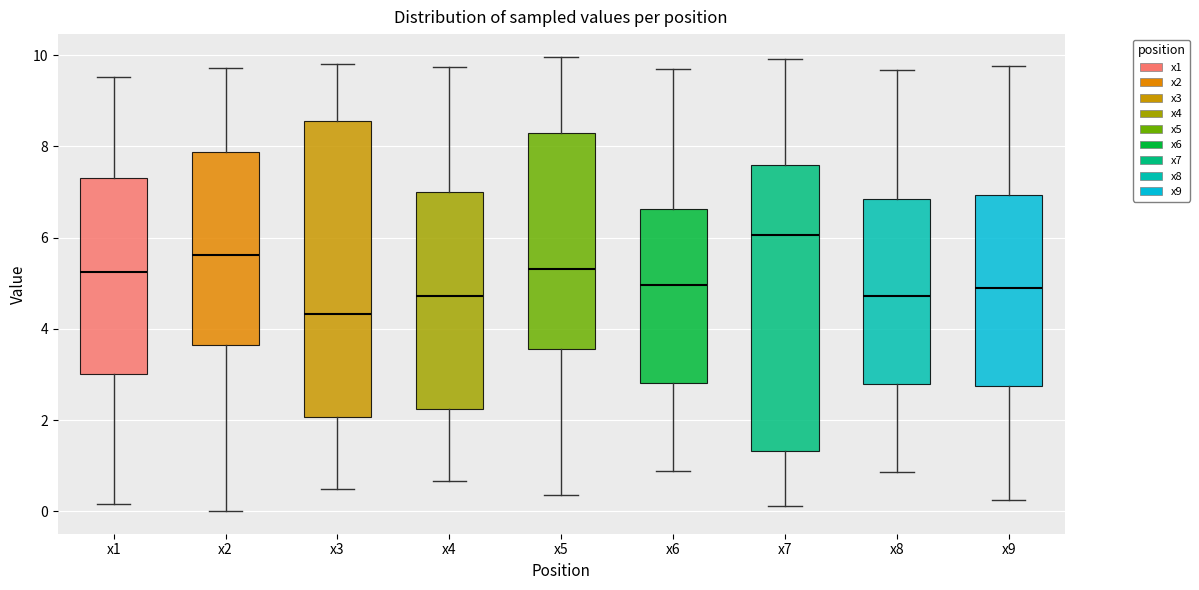

Where does the median line of the box for x2 sit on the y-axis? The values are not printed on the chart, so give them approximately, as read against the axis.

5.6